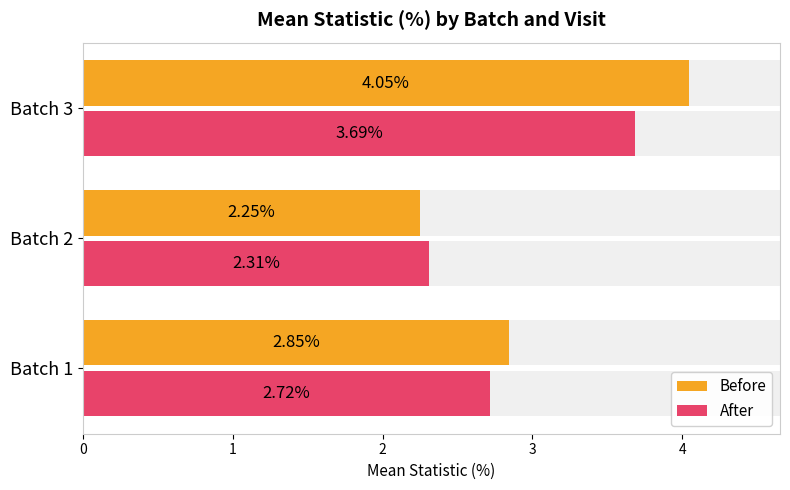

What is the difference between the Before values at Batch 1 and Batch 3?

1.2